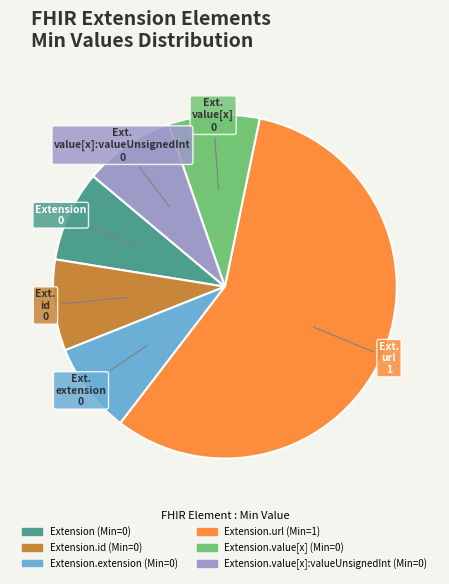

Does any single category account for the majority?

Yes